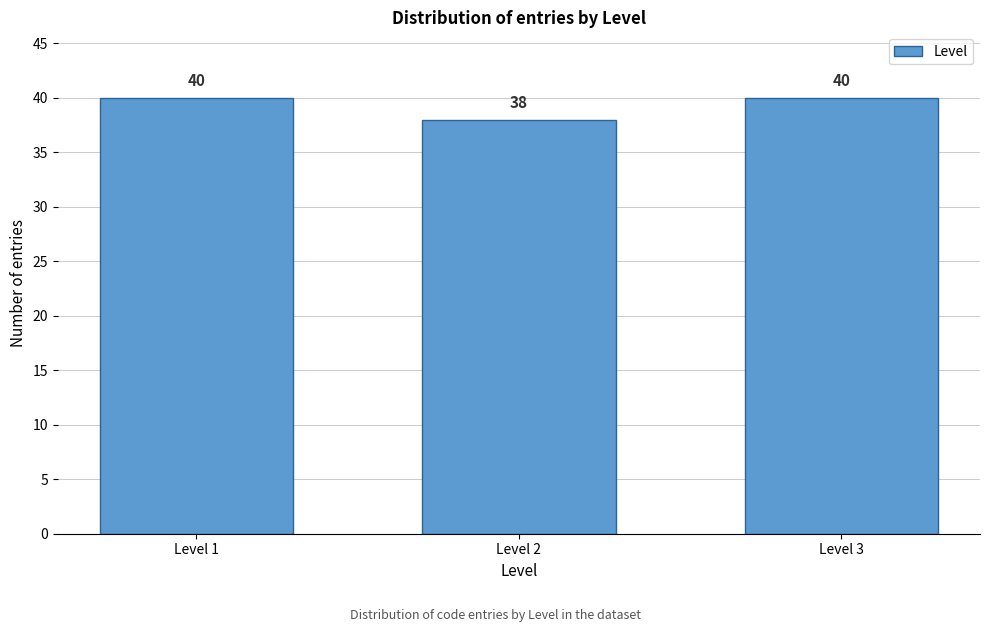

Reading left to right, extract all data points from this chart.

40	38	40